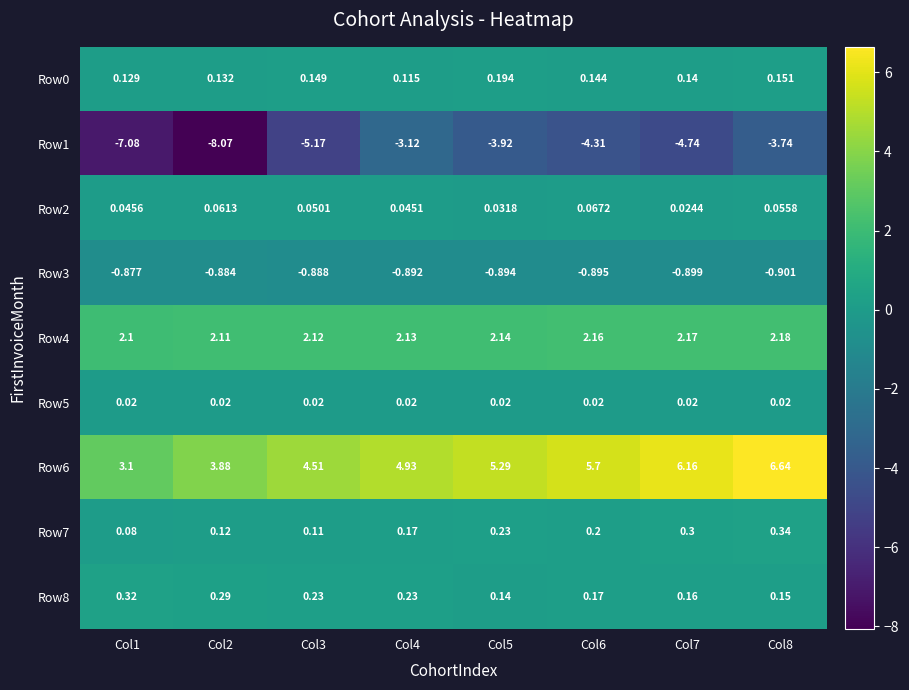

What is the spread (max minus min) of values at Col6?

10.0